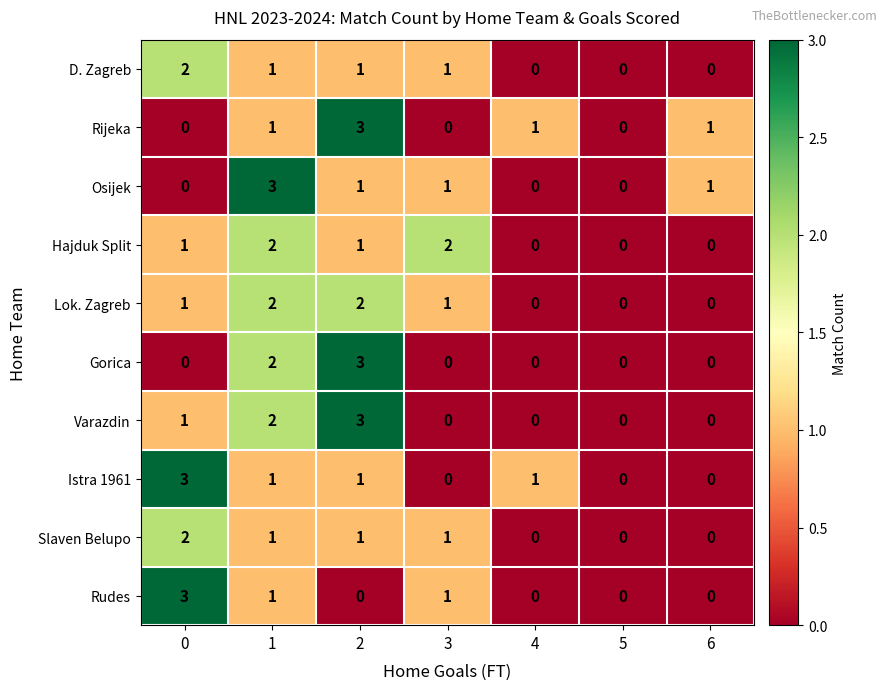

What is the sum of all Hajduk Split values?

6